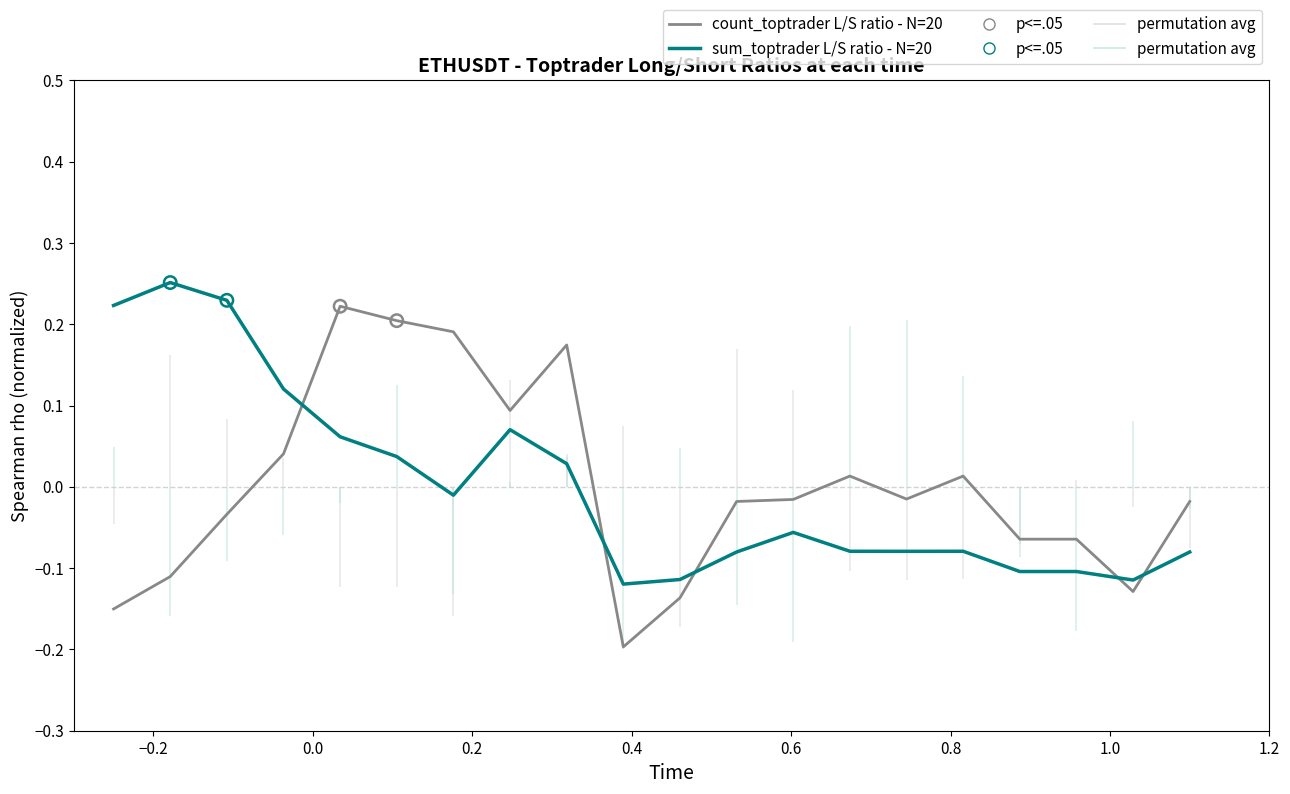

Which series has the widest spread of Y values?

count_toptrader_long_short_ratio - N=20